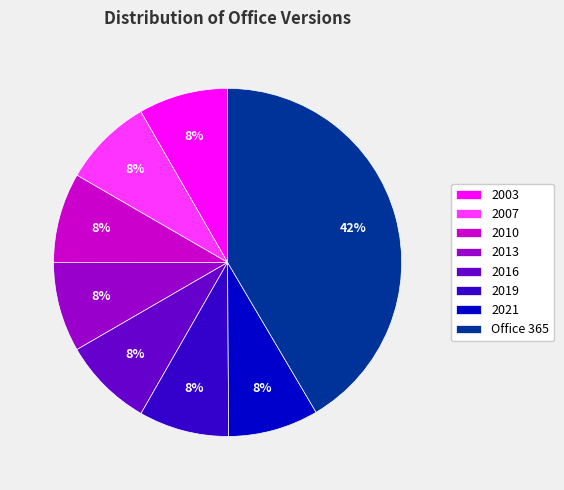

Combined, do 2010 and 2013 account for over 50%?

No